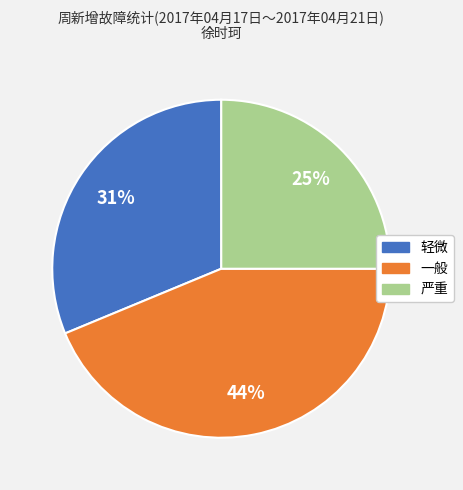

Does 一般 account for over 50% of the chart?

No